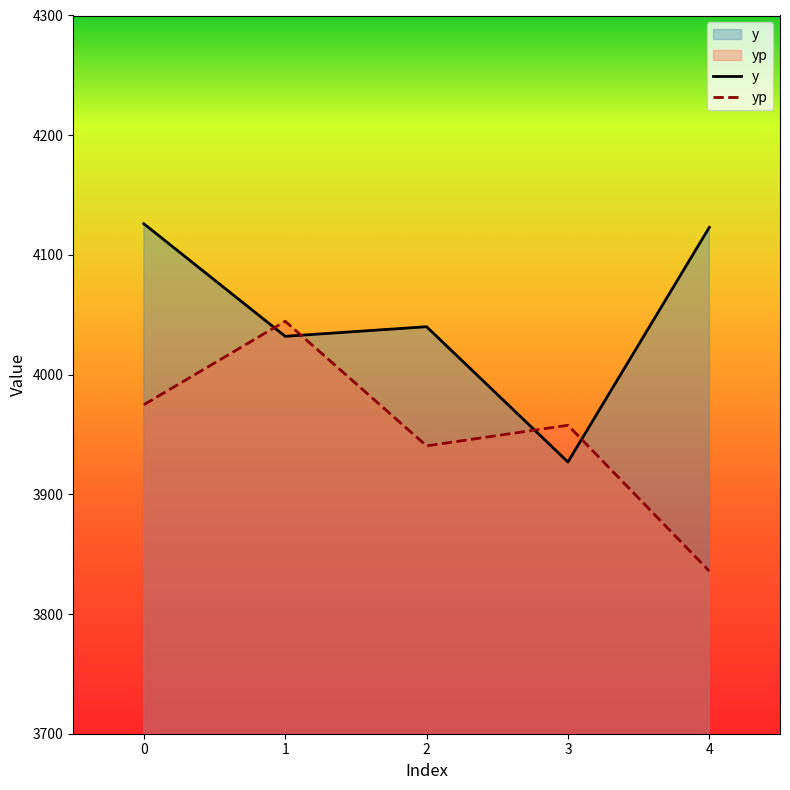

Is the value of yp at 0 greater than the value of y at 2?

No